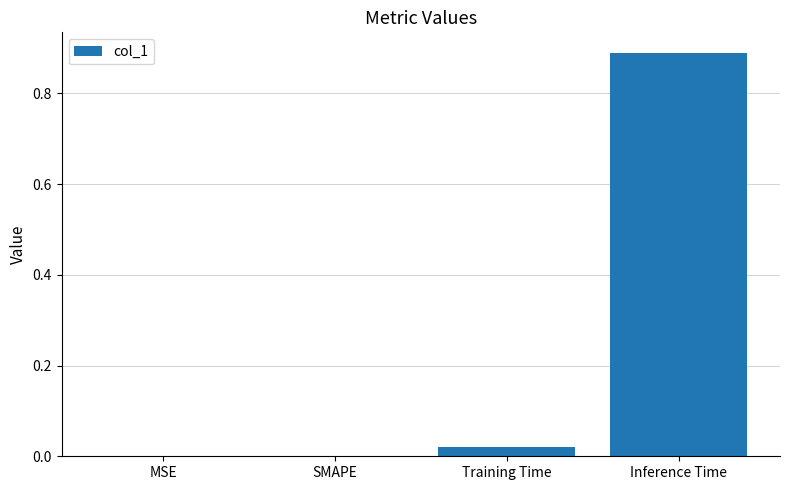

Between Inference Time and Training Time, which is larger?

Inference Time